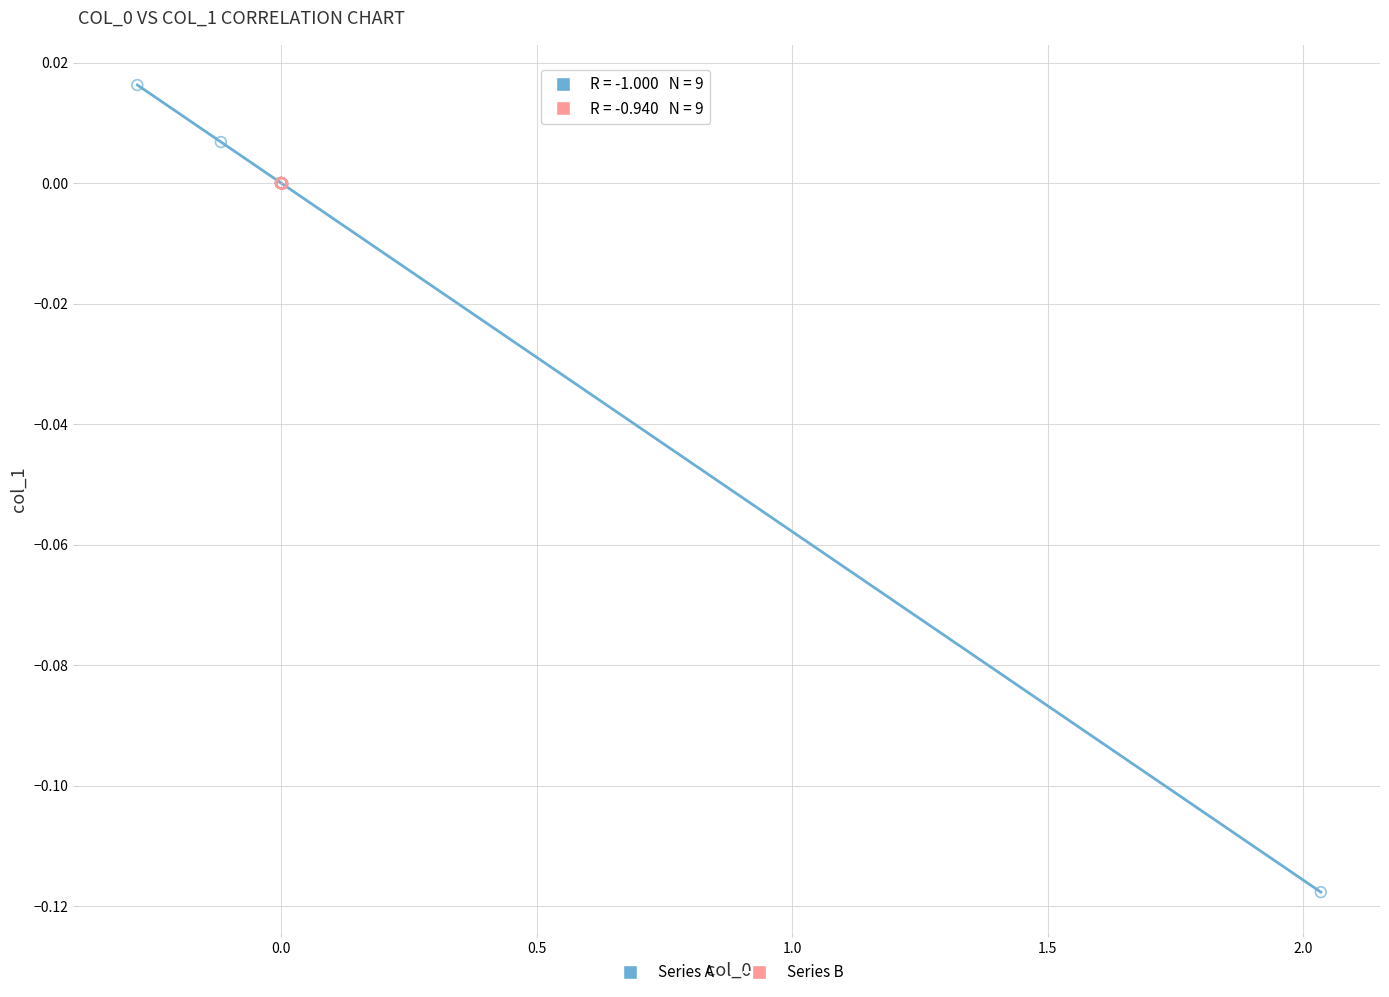

Which series reaches the maximum Y coordinate?

Series A